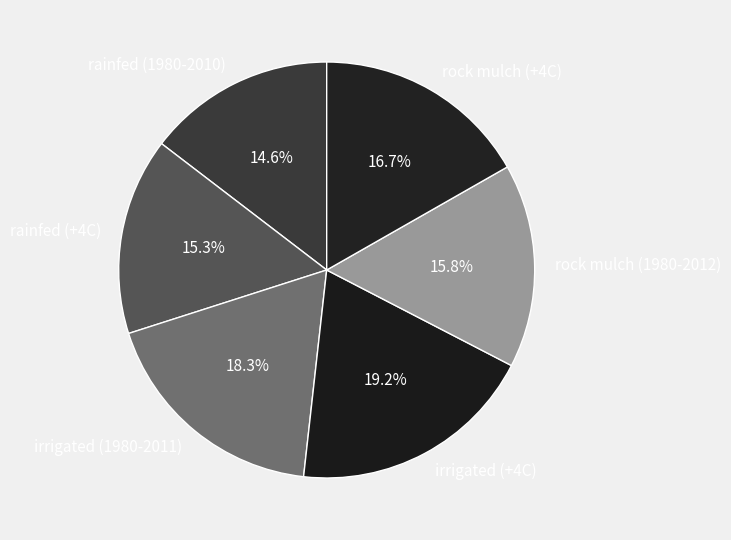

What is the smallest slice in the pie chart?

rainfed (1980-2010)